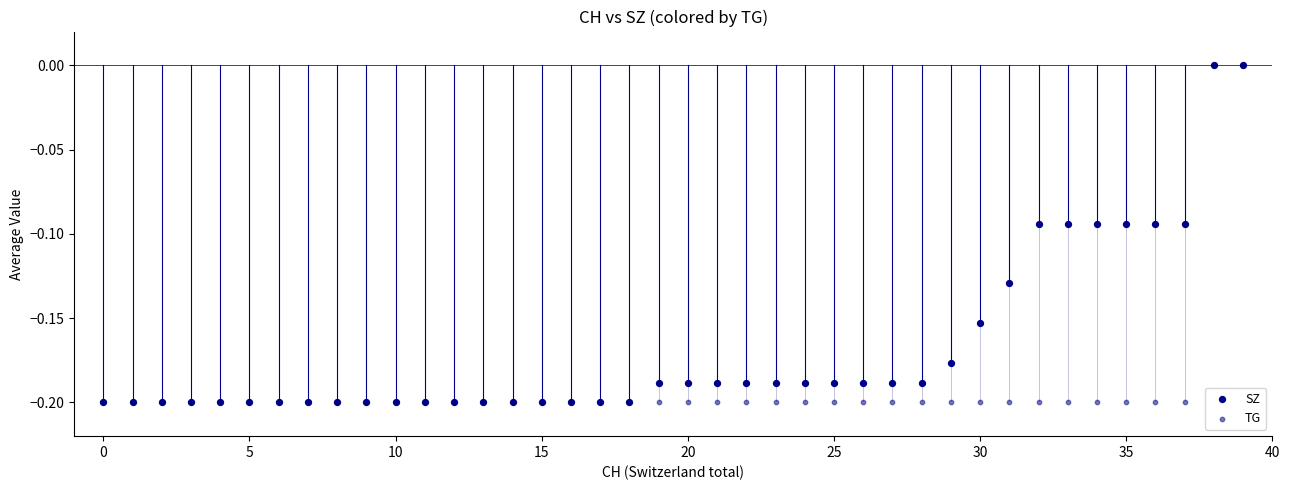

What are all the series names shown in the legend?

SZ, TG